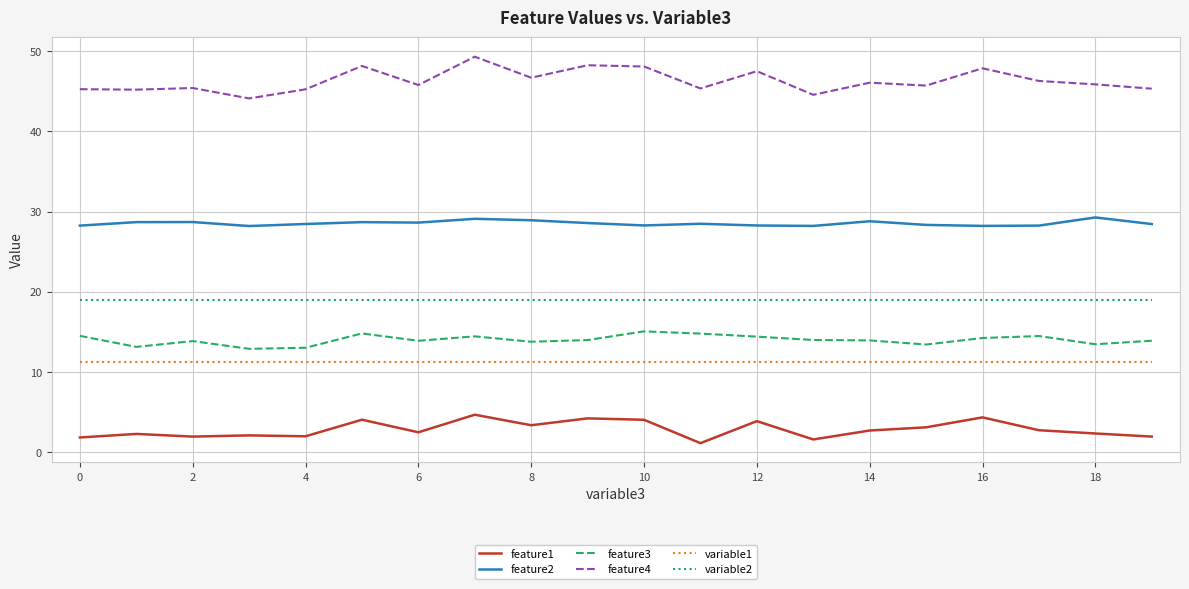

Rank the series by their maximum value, from lowest to highest.

feature1, variable1, feature3, variable2, feature2, feature4